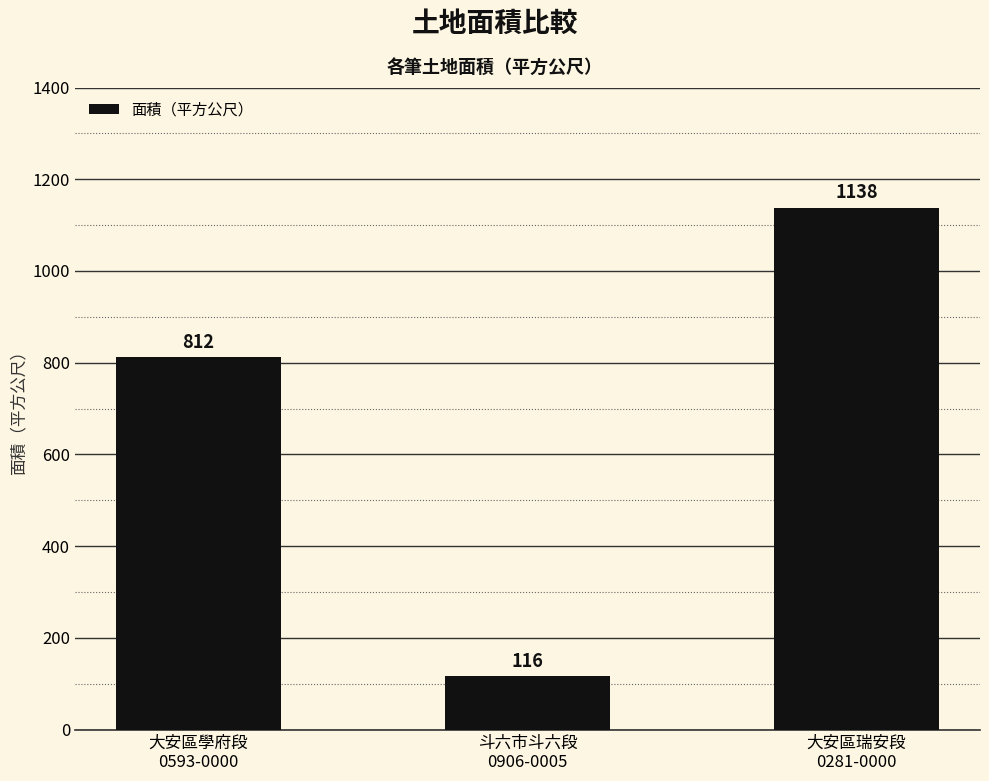

What is the change in value from 大安區學府段
0593-0000 to 大安區瑞安段
0281-0000?

+326